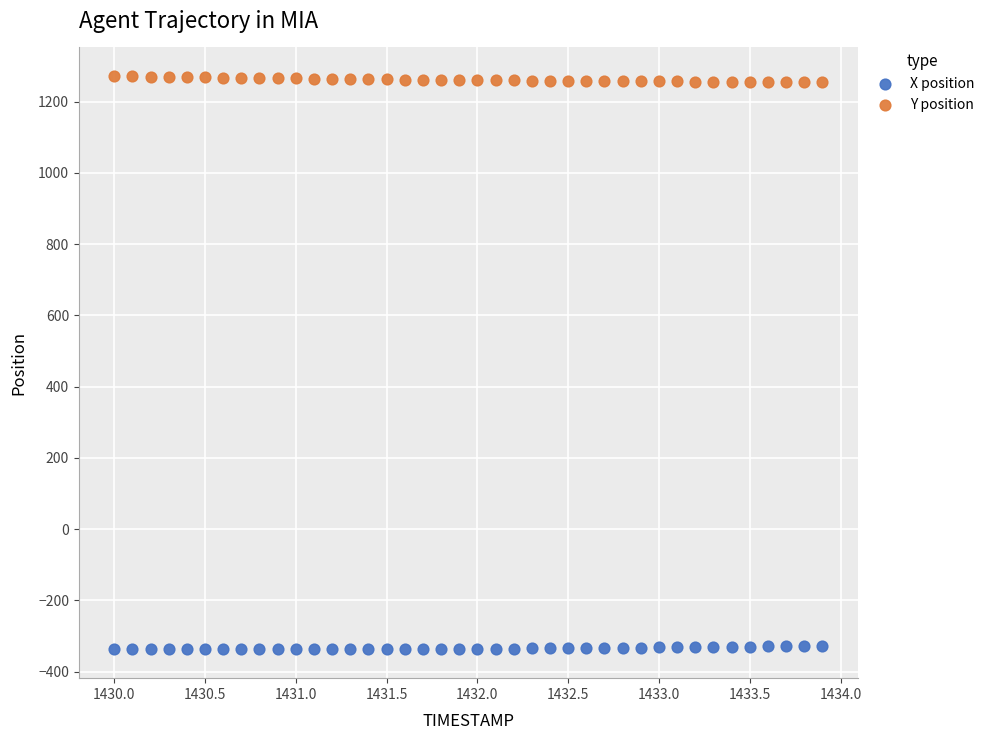

Which series reaches the maximum Y coordinate?

Y position